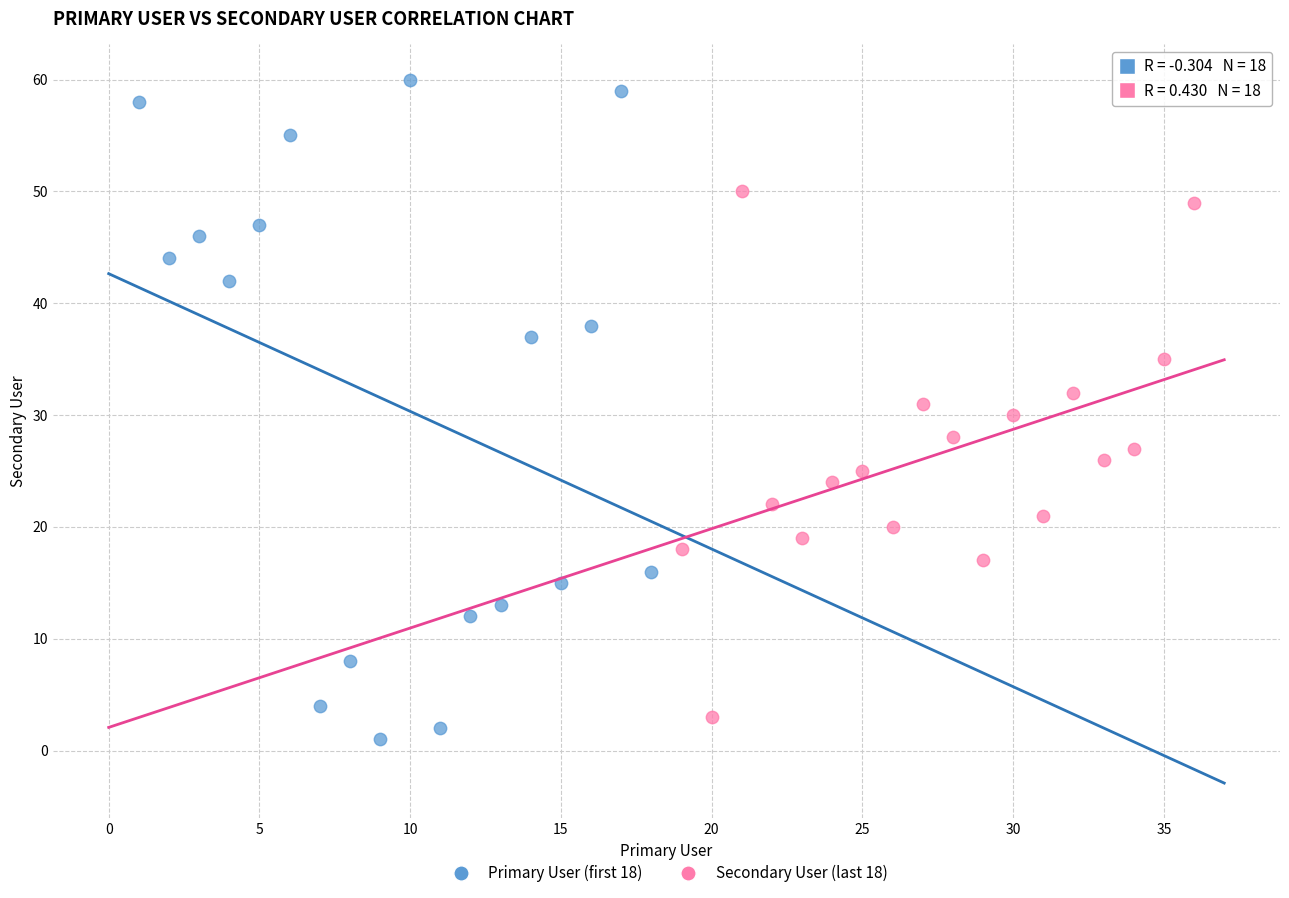

Which series has the largest Y range (max minus min)?

Primary User (first 18)